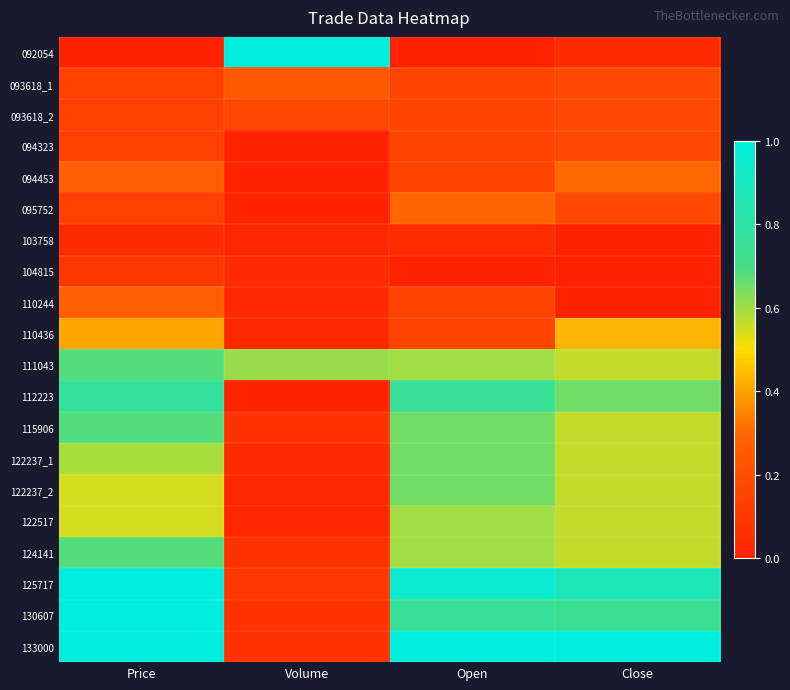

Between Close and Open, which is larger?

Close